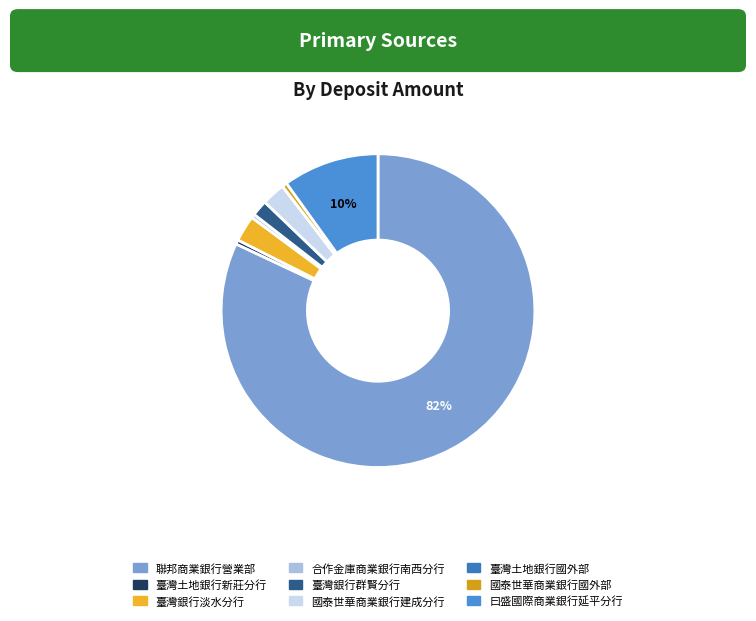

Which has a higher value, 國泰世華商業銀行建成分行 or 合作金庫商業銀行南西分行?

國泰世華商業銀行建成分行